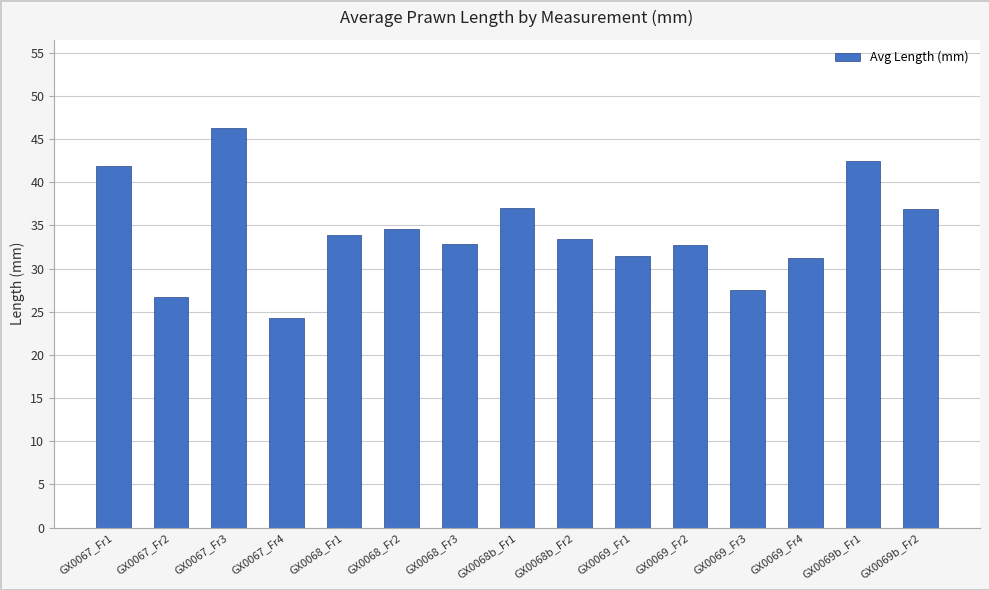

What is the sum of all values?

513.1